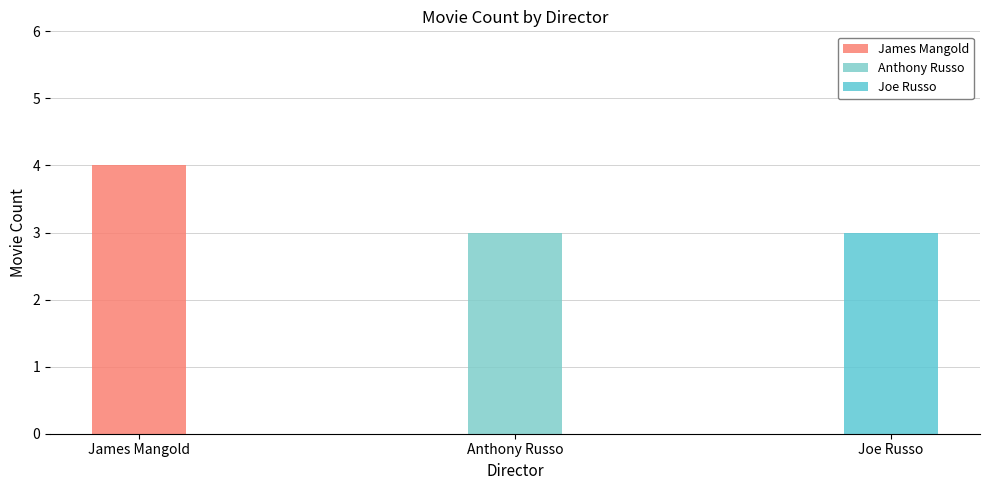

What is the difference between the maximum and minimum values?

1